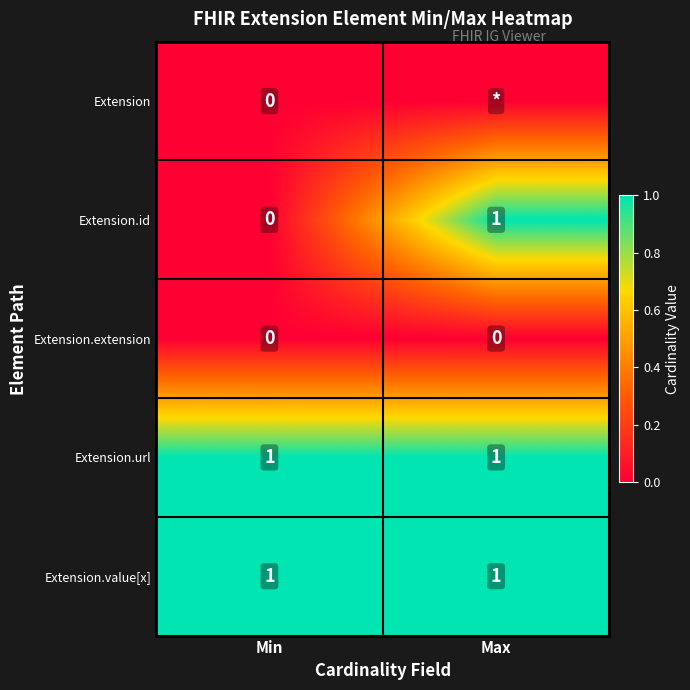

The Extension.extension series shows 0 at Min. True or false?

True